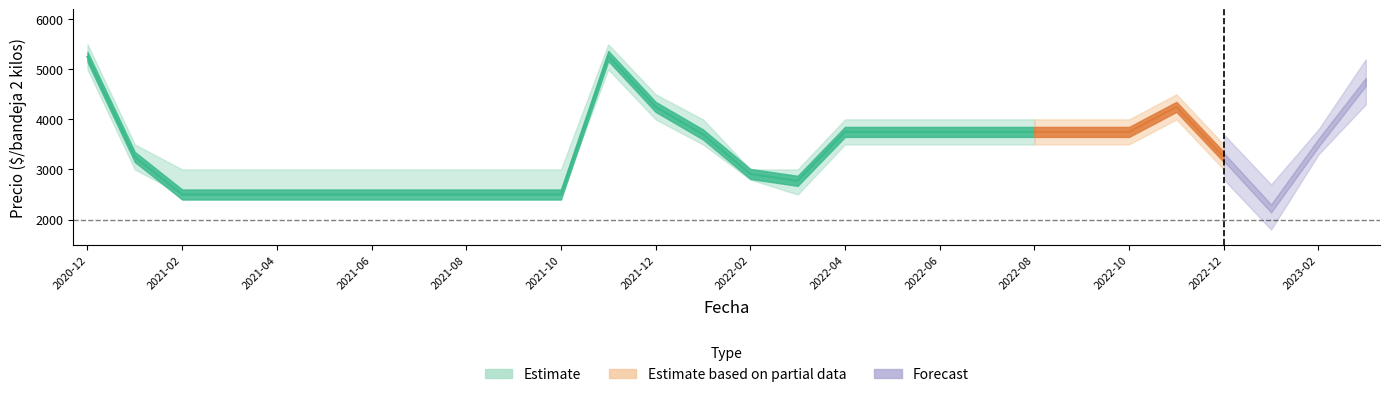

The Precio promedio ponderado series shows 3750 at 2022-08. True or false?

True